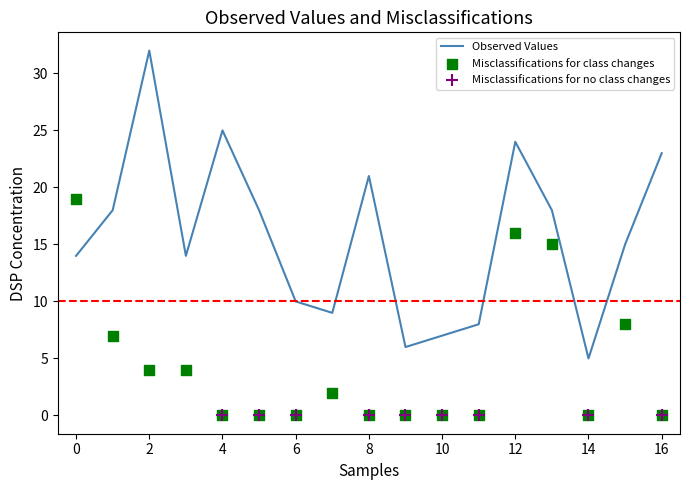

At which category is the sum across all series the highest?

12